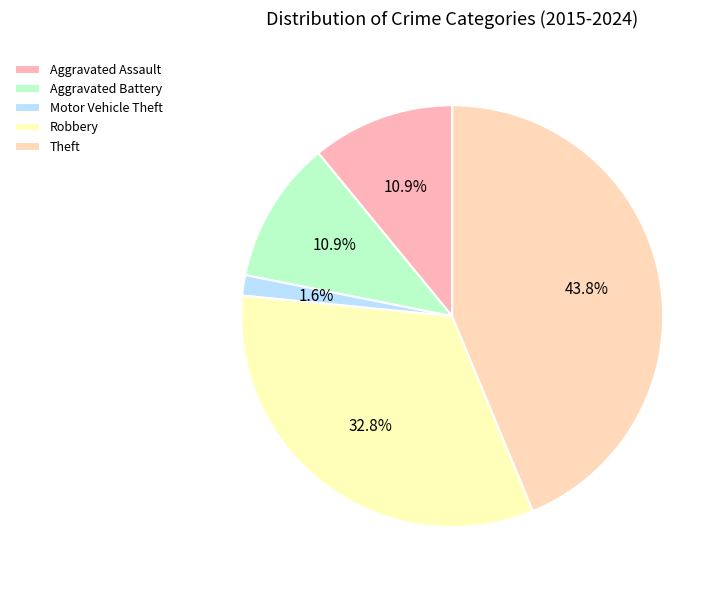

Count the number of slices in the pie.

5